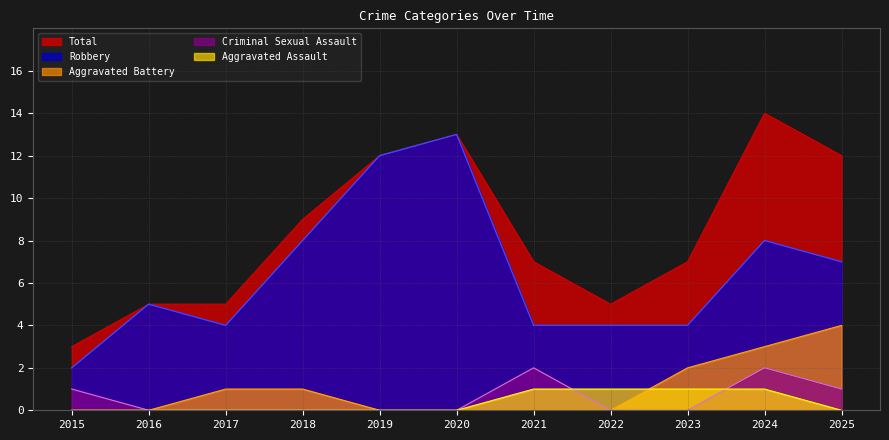

Rank the series by their maximum value, from highest to lowest.

Total, Robbery, Aggravated Battery, Criminal Sexual Assault, Aggravated Assault